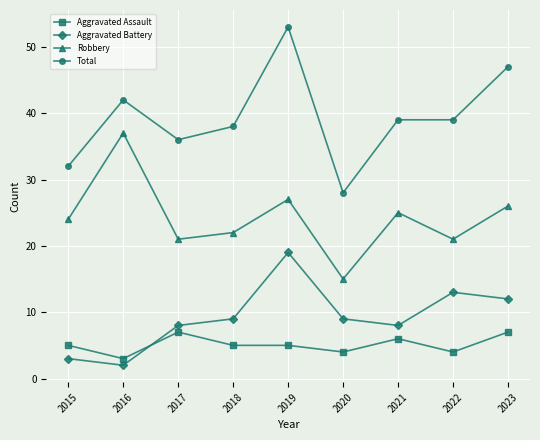

At which category does Robbery reach its first local peak?

2016